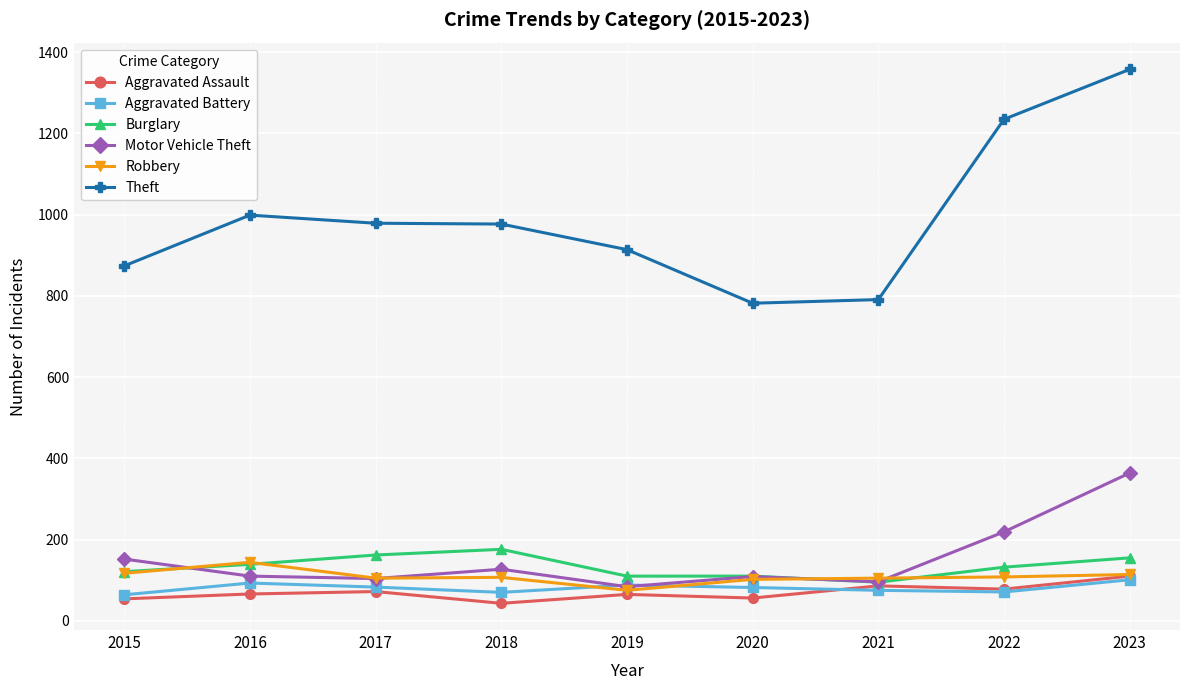

Is this an area chart (filled region under the line)?

No